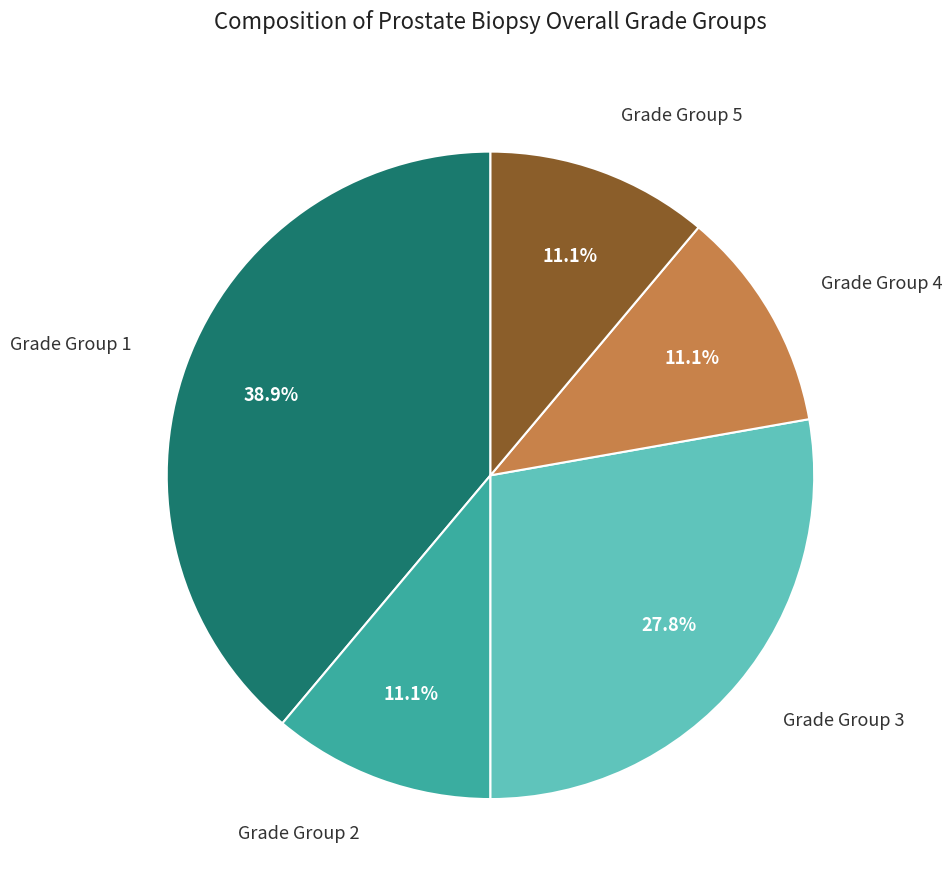

What is the ratio of the value at Grade Group 4 to the value at Grade Group 5?

1.0